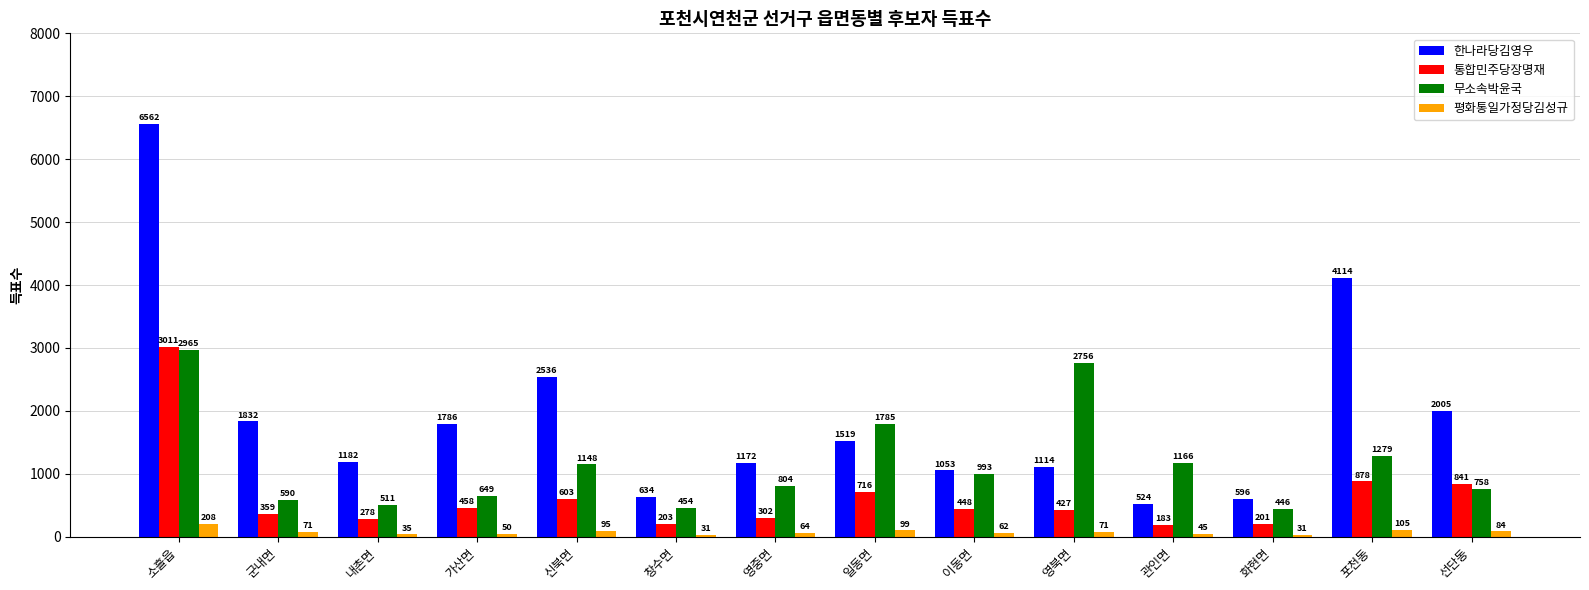

Rank the series by their maximum value, from highest to lowest.

한나라당김영우, 통합민주당장명재, 무소속박윤국, 평화통일가정당김성규